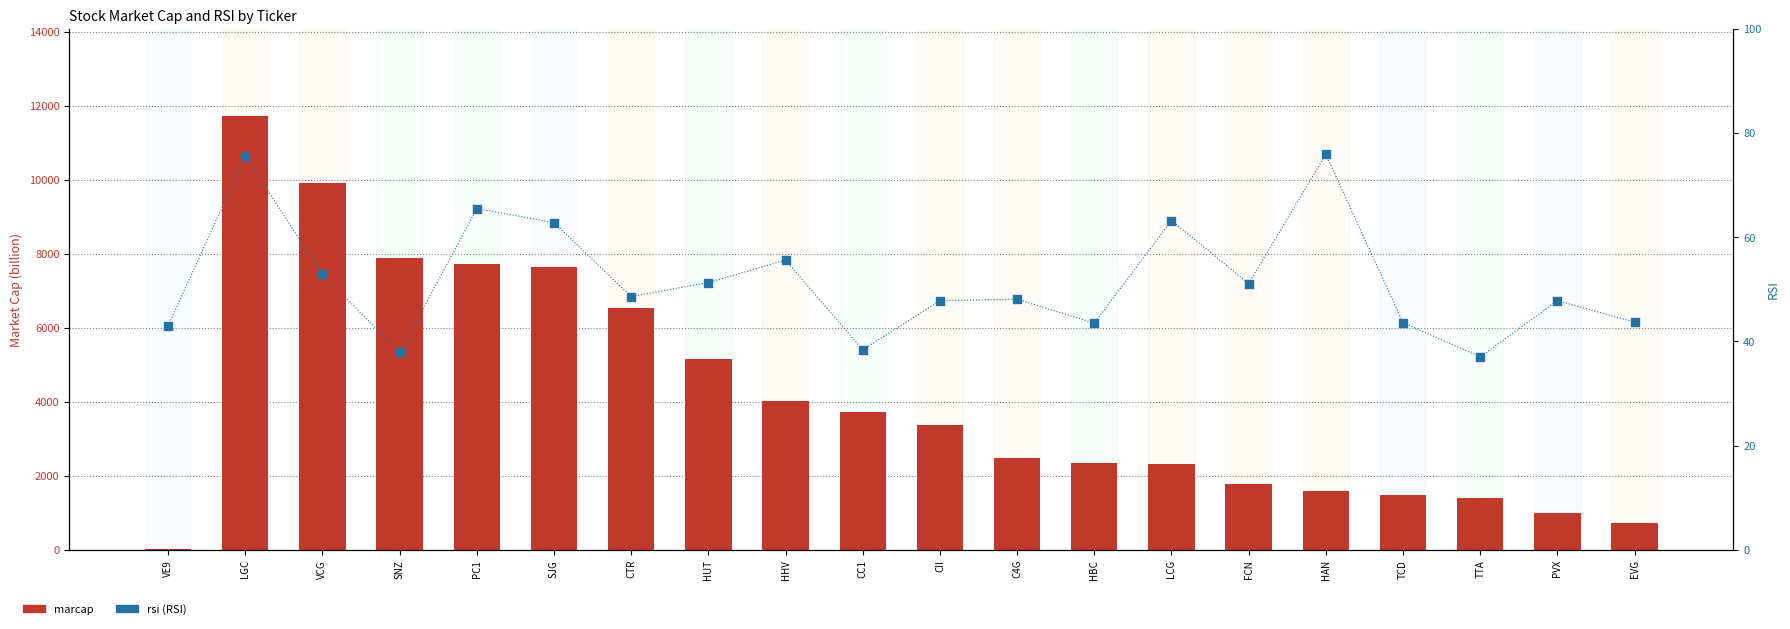

Which series contains the highest Y value?

marcap